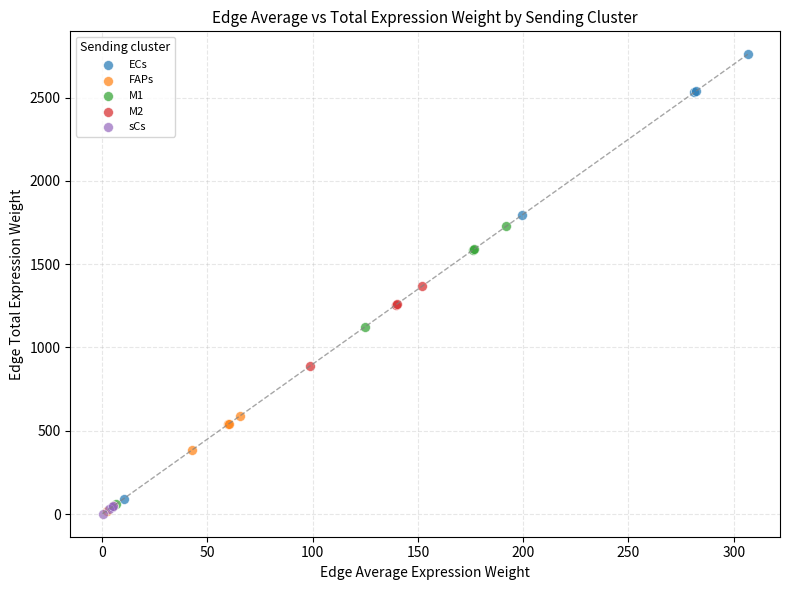

Which series reaches the maximum Y coordinate?

ECs